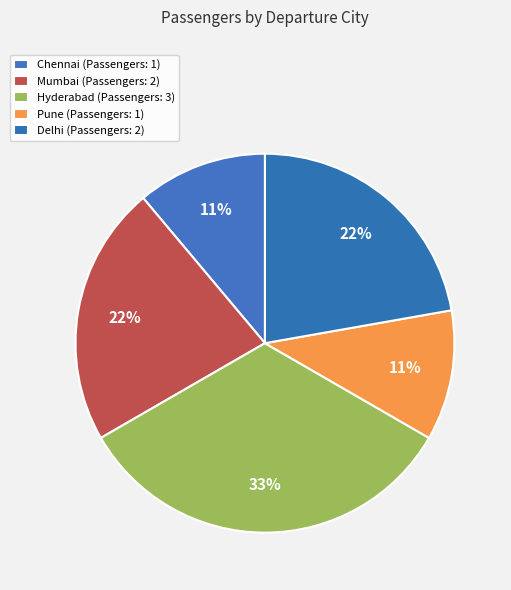

How many segments does this pie chart have?

5